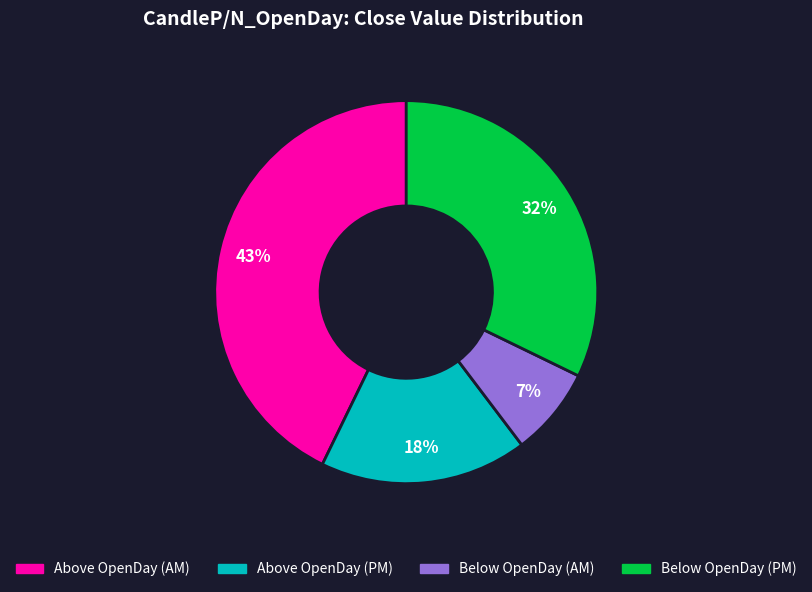

Is there a majority slice in this chart?

No